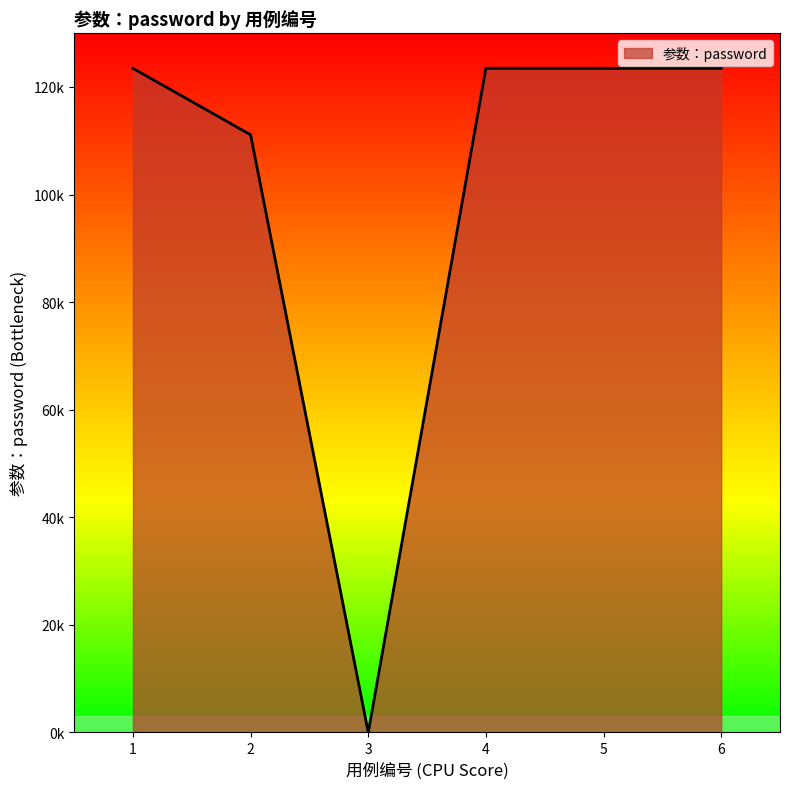

What is the greatest value displayed?

123465